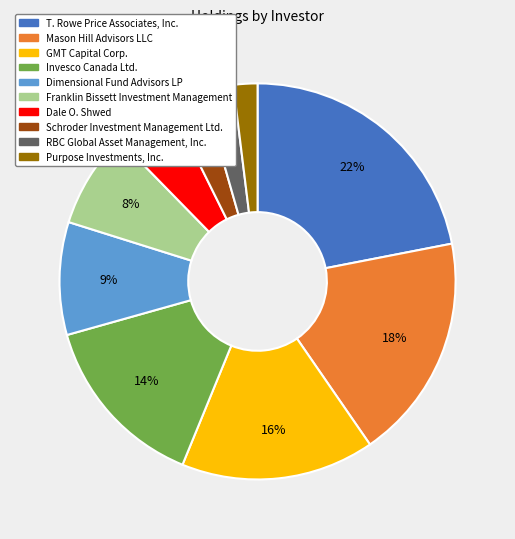

How many slices are in this pie chart?

10